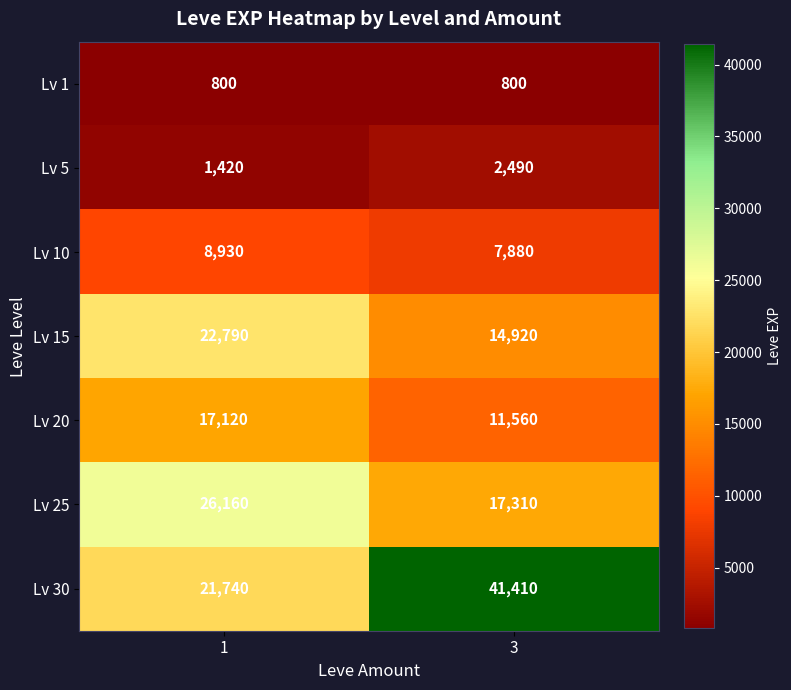

What is the minimum value shown in the chart?

800